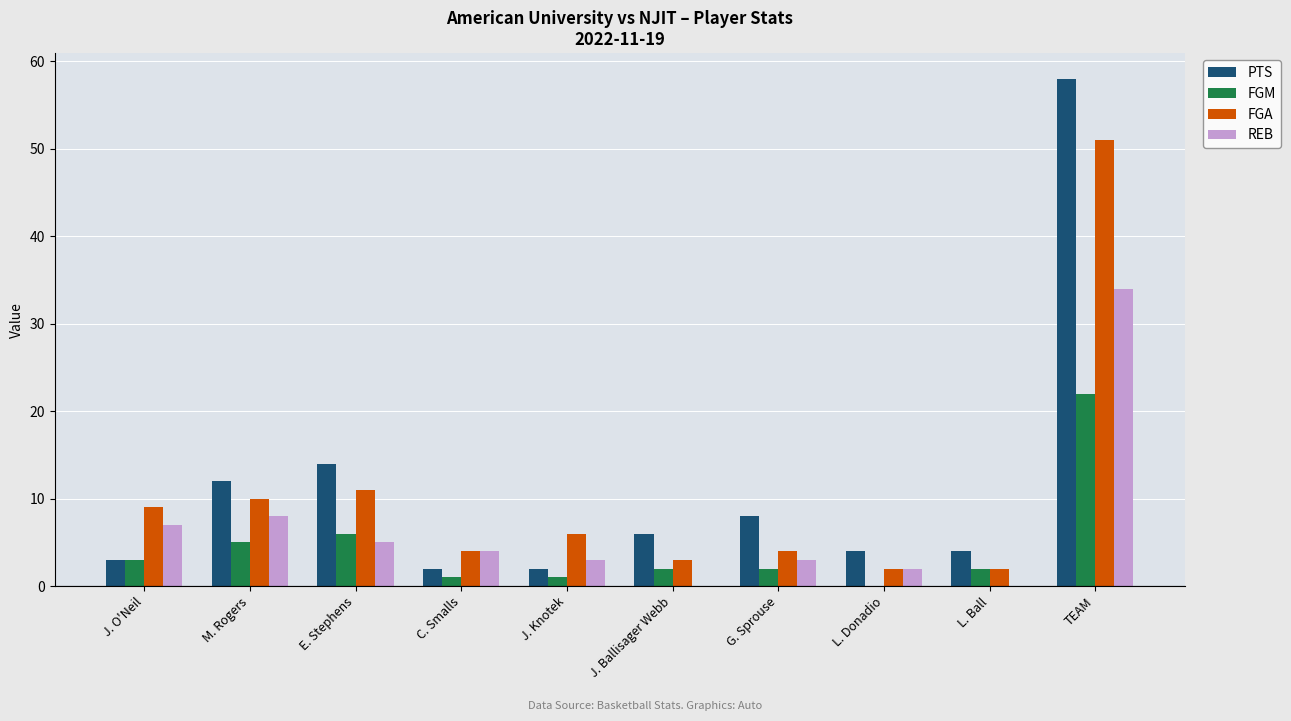

The FGA series shows 2 at L. Ball. True or false?

True